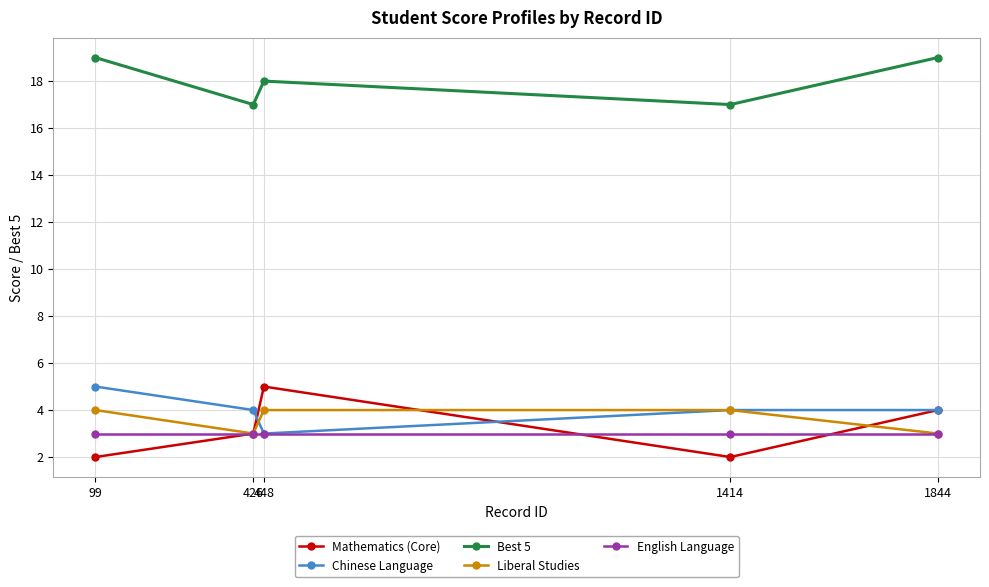

Reading left to right, list all the values displayed in this chart.

Mathematics (Core): 2	3	5	2	4
Chinese Language: 5	4	3	4	4
Best 5: 19	17	18	17	19
Liberal Studies: 4	3	4	4	3
English Language: 3	3	3	3	3